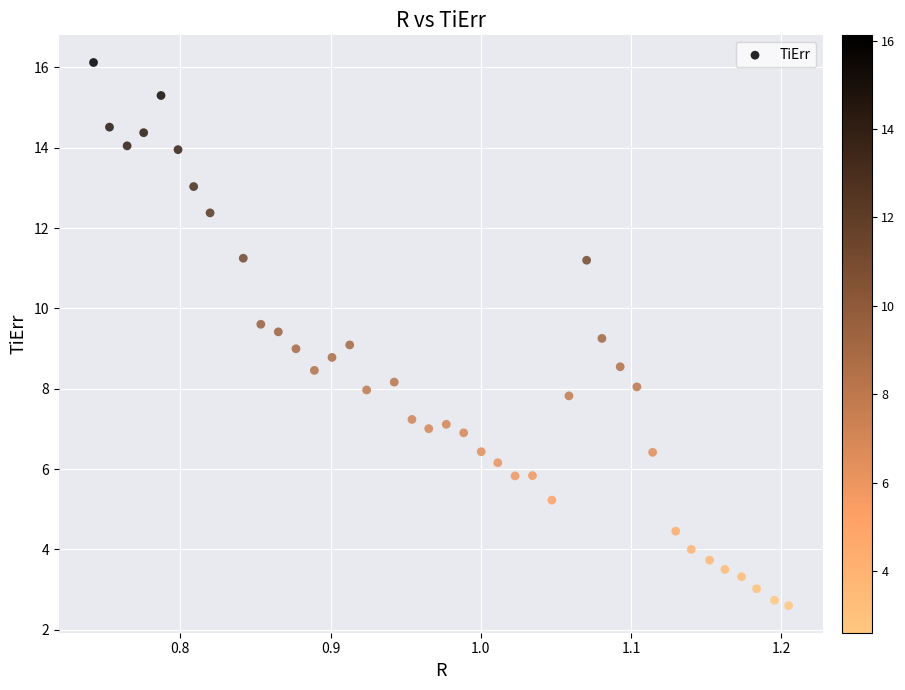

What is the range of X values (max minus min)?

0.5